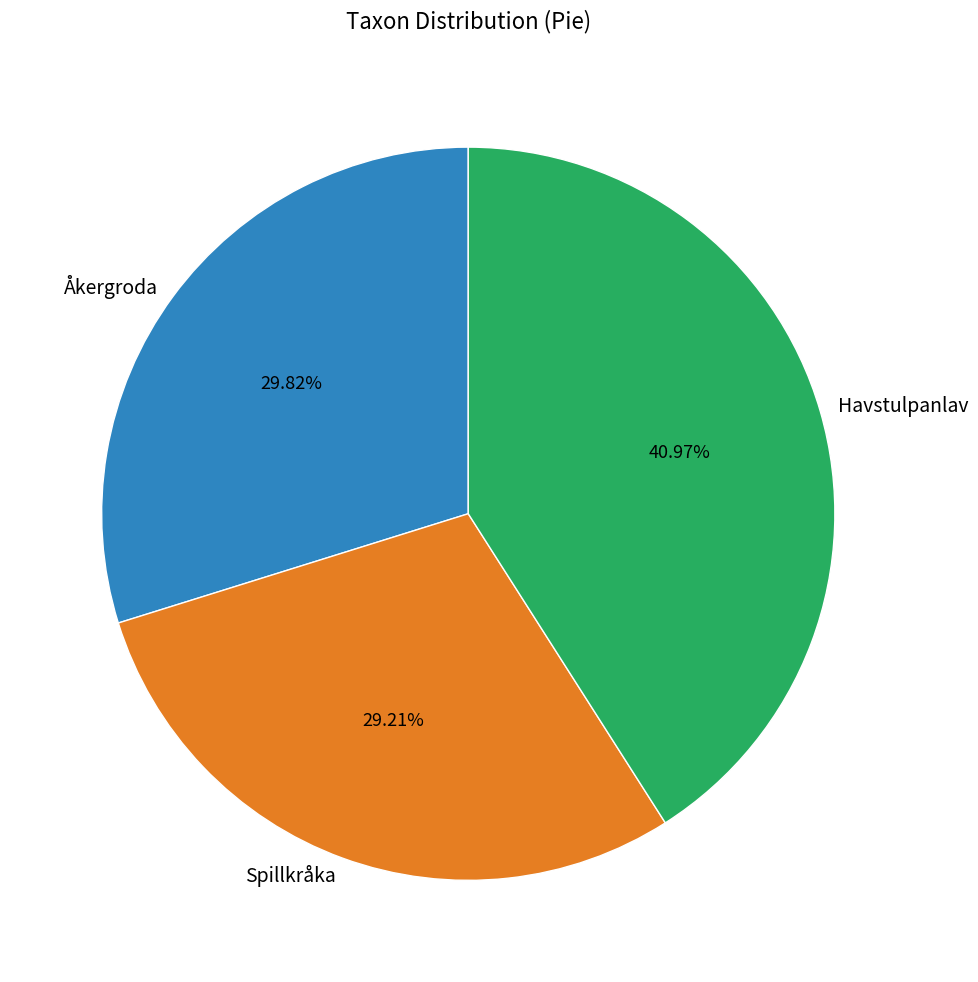

What percentage is the Havstulpanlav slice, to the nearest percent?

41%